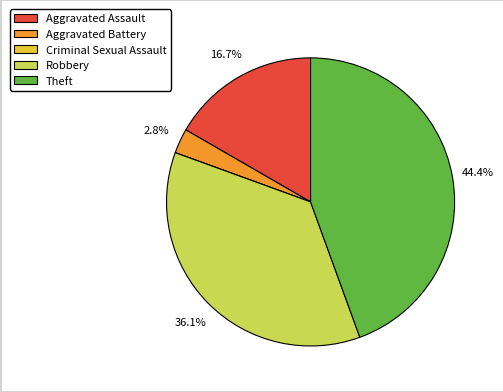

What is the total percentage of Theft and Aggravated Assault?

61.1%